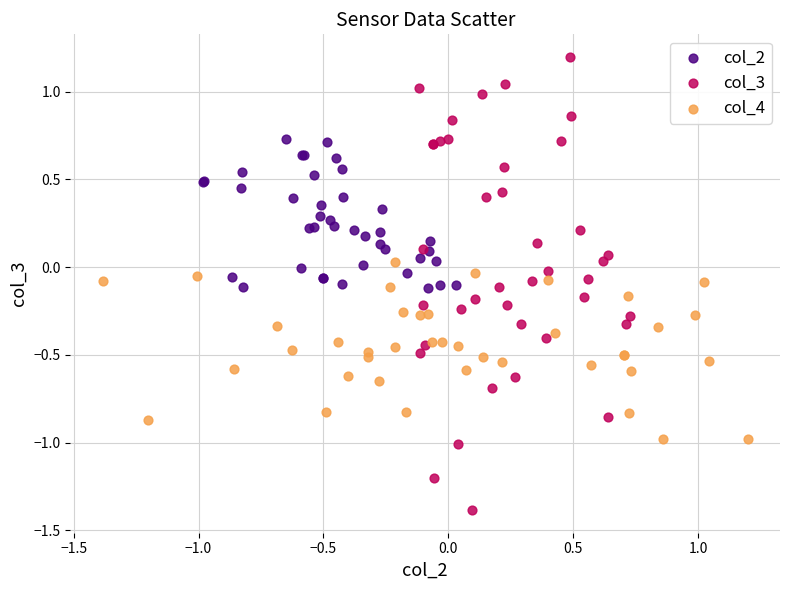

Which series has the largest Y range (max minus min)?

col_3